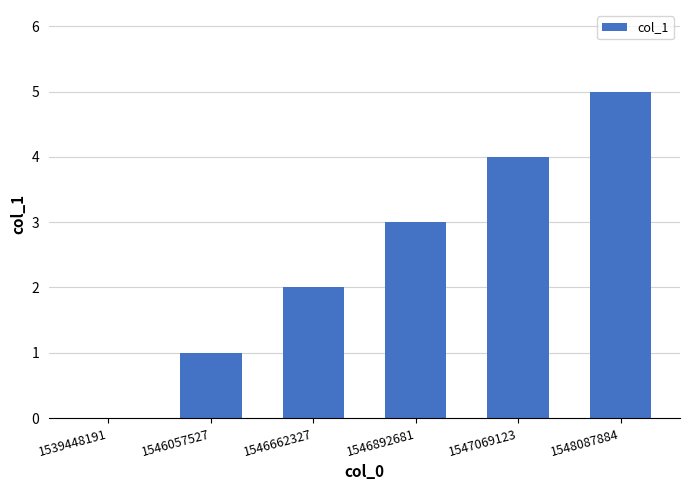

What is the greatest value displayed?

5